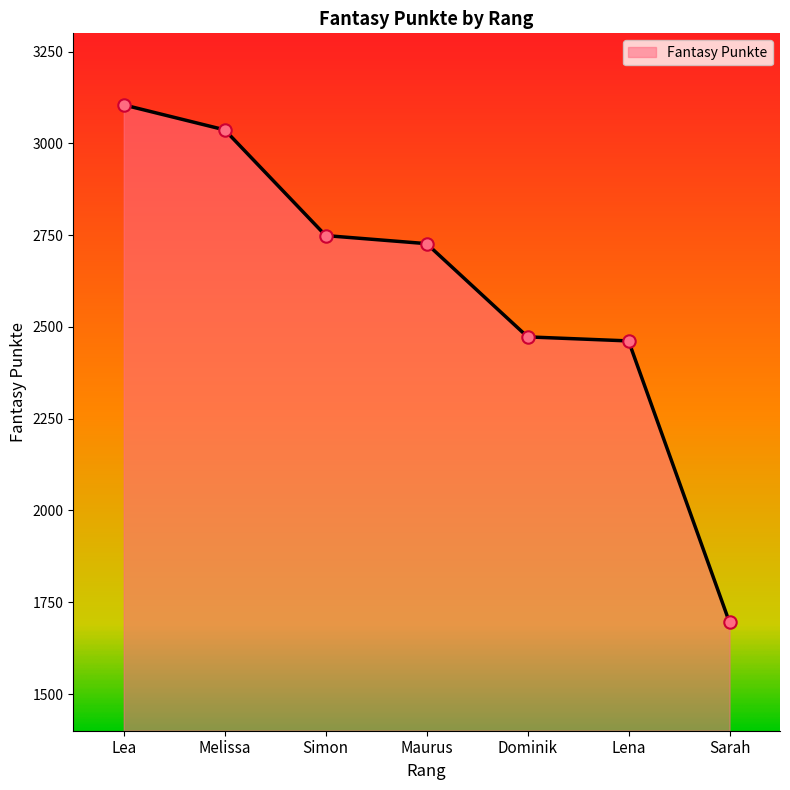

What is the change in value from Lea to Sarah?

-1410